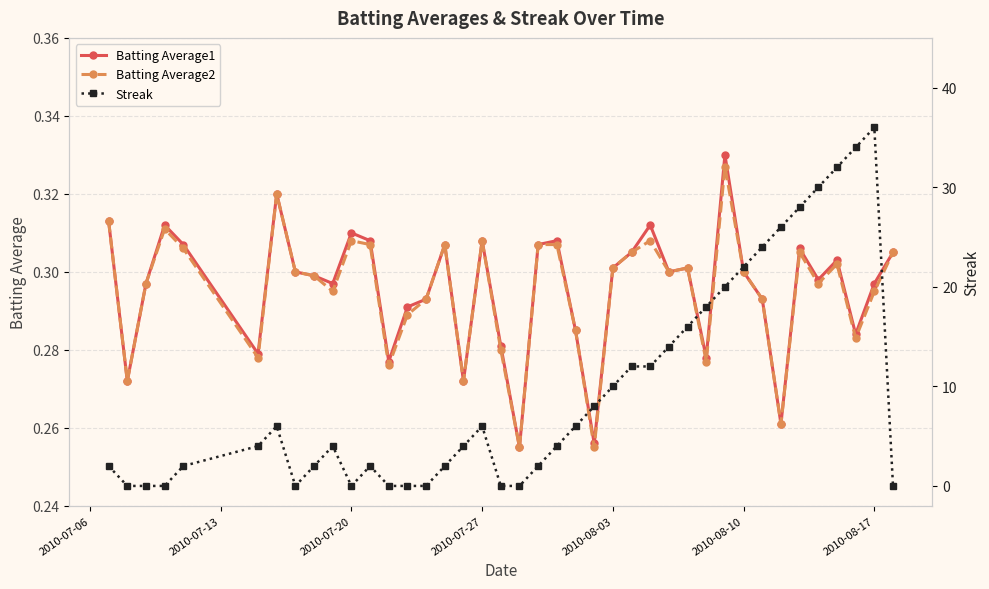

How many Batting Average1 values are between 0 and 1?

40